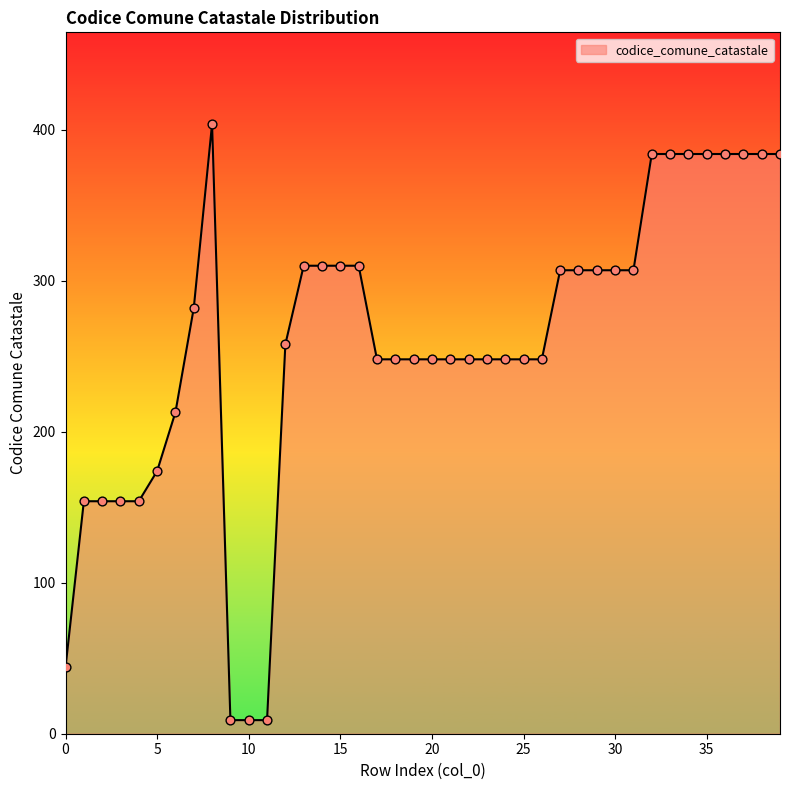

What is the greatest value displayed?

404